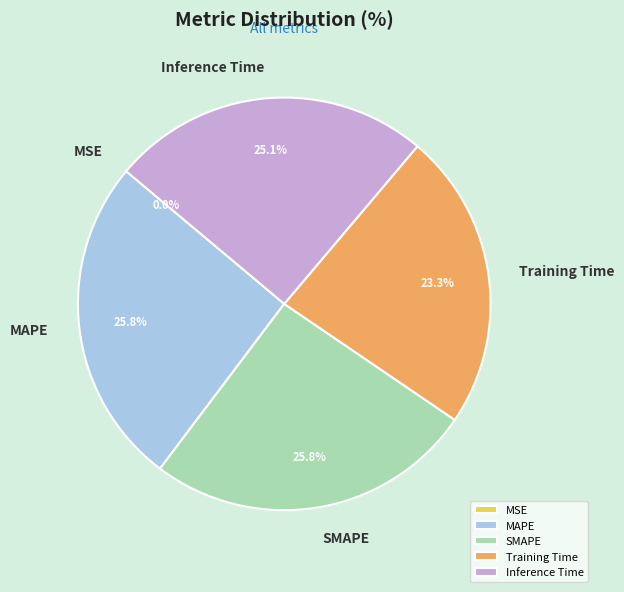

To the nearest percent, what is the average slice percentage?

20%